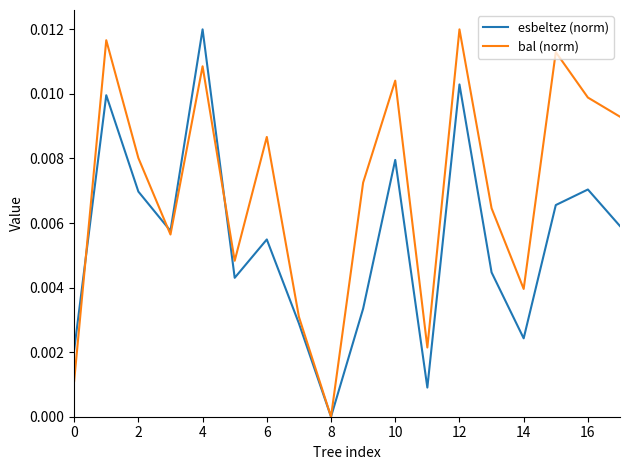

Which series has the largest total across all categories?

bal (norm)